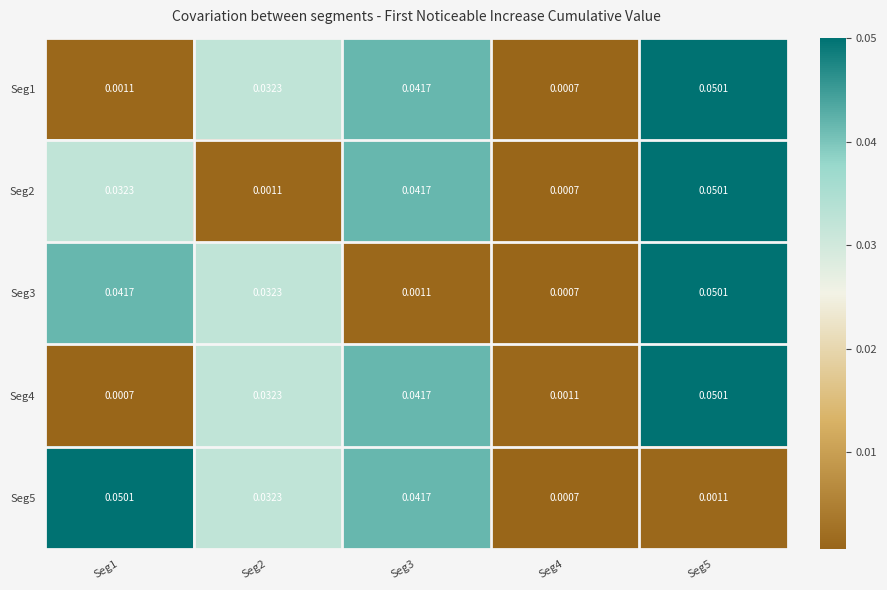

Is the value of Seg5 at Seg5 greater than the value of Seg1 at Seg3?

No